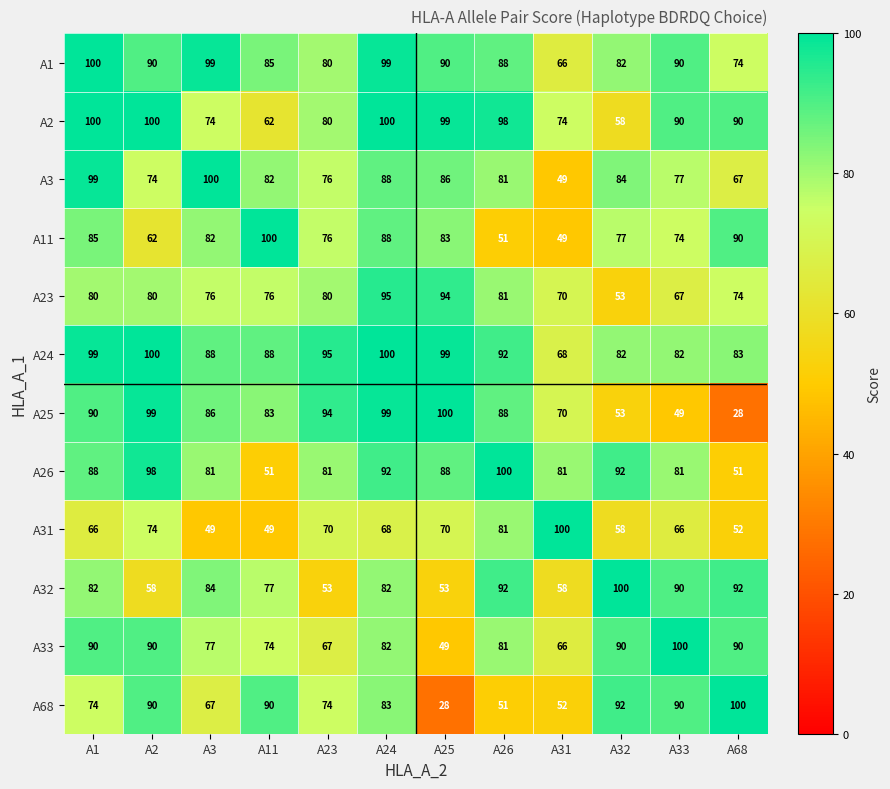

Is it true that A11 equals 85 at A1?

True